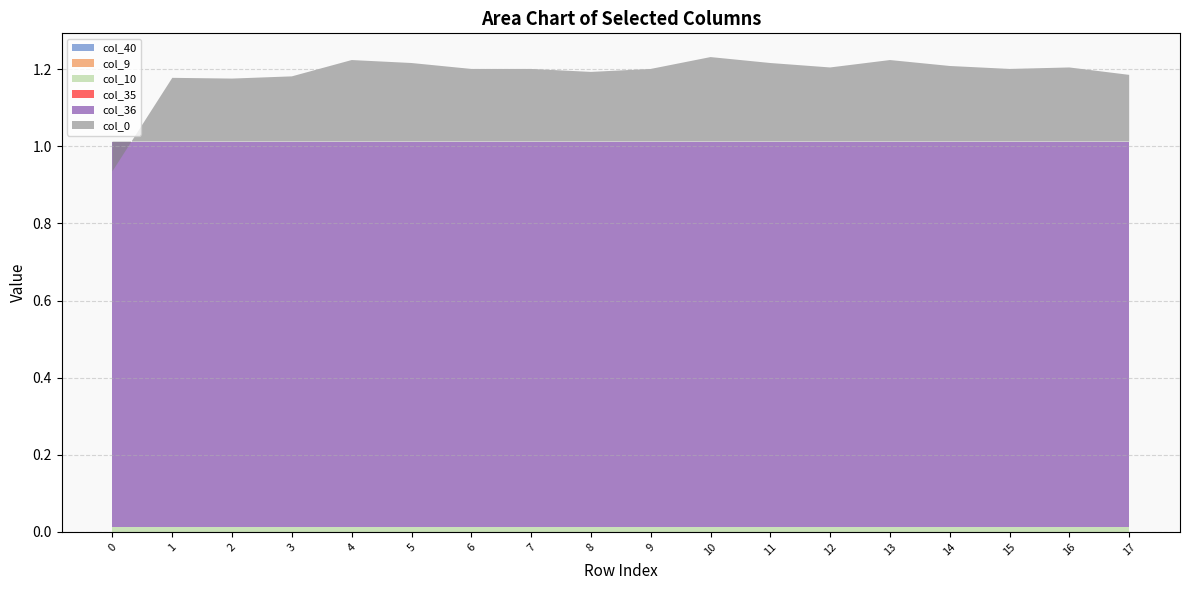

Reading left to right, what are all the values shown in this chart?

col_40: 0.0	0.0	0.0	0.0	0.0	0.0	0.0	0.0	0.0	0.0	0.0	0.0	0.0	0.0	0.0	0.0	0.0	0.0
col_9: 0.0	0.0	0.0	0.0	0.0	0.0	0.0	0.0	0.0	0.0	0.0	0.0	0.0	0.0	0.0	0.0	0.0	0.0
col_10: 0.0	0.0	0.0	0.0	0.0	0.0	0.0	0.0	0.0	0.0	0.0	0.0	0.0	0.0	0.0	0.0	0.0	0.0
col_35: 0.0	0.0	0.0	0.0	0.0	0.0	0.0	0.0	0.0	0.0	0.0	0.0	0.0	0.0	0.0	0.0	0.0	0.0
col_36: 1.0	1.0	1.0	1.0	1.0	1.0	1.0	1.0	1.0	1.0	1.0	1.0	1.0	1.0	1.0	1.0	1.0	1.0
col_0: -0.1	0.2	0.2	0.2	0.2	0.2	0.2	0.2	0.2	0.2	0.2	0.2	0.2	0.2	0.2	0.2	0.2	0.2